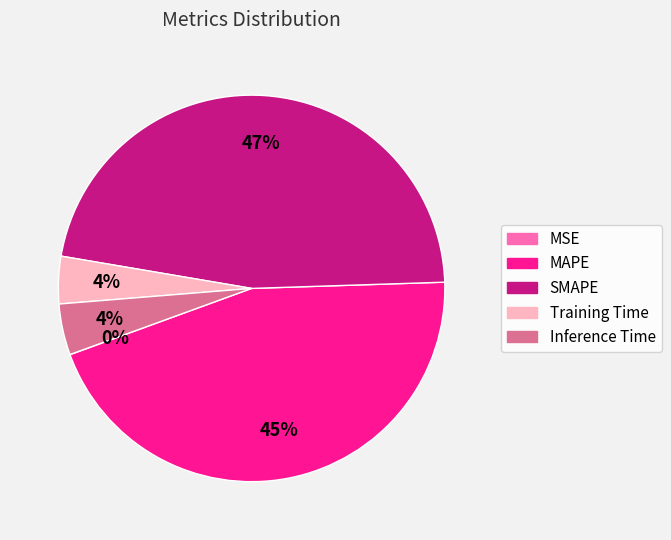

Approximately how many times larger is the value at MAPE compared to SMAPE?

1.0